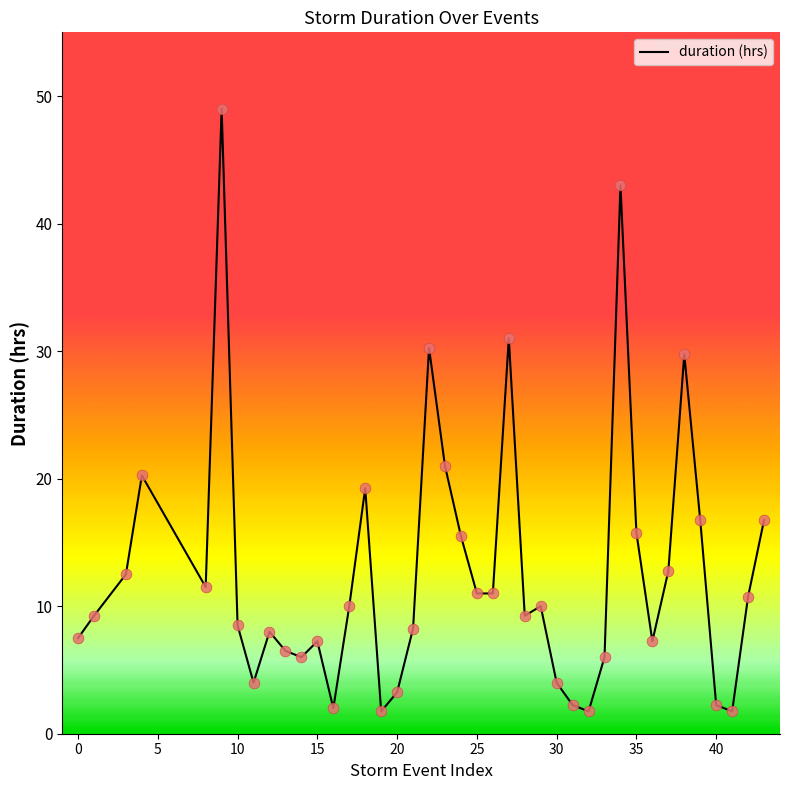

What is the maximum value shown in the chart?

49.0